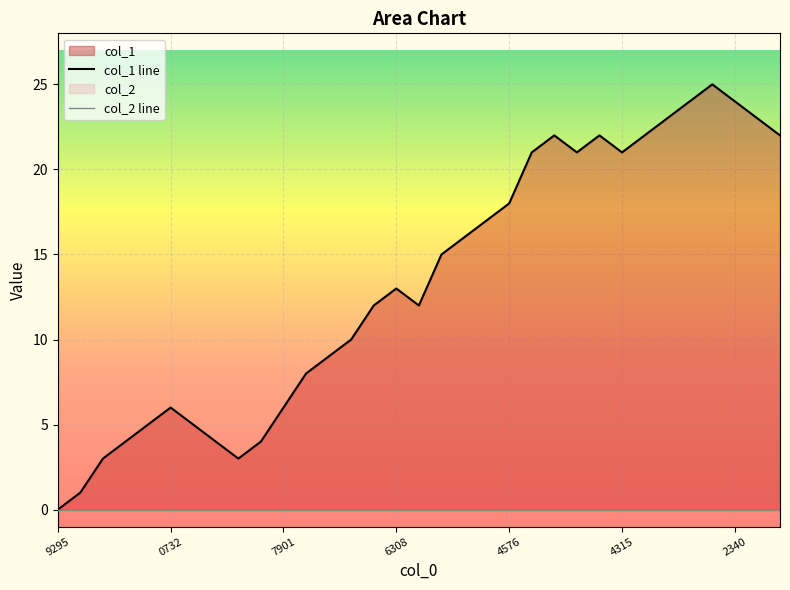

What is the label of the 9th point from the left?

8